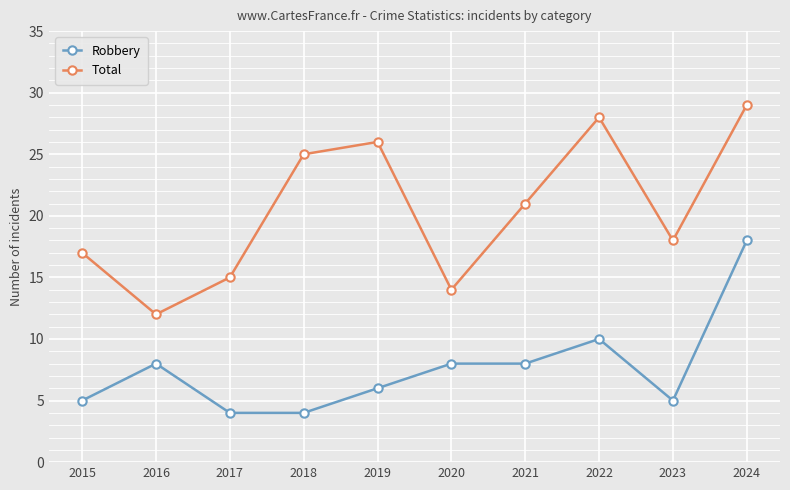

Where is Total nearest to the value 20?

2021